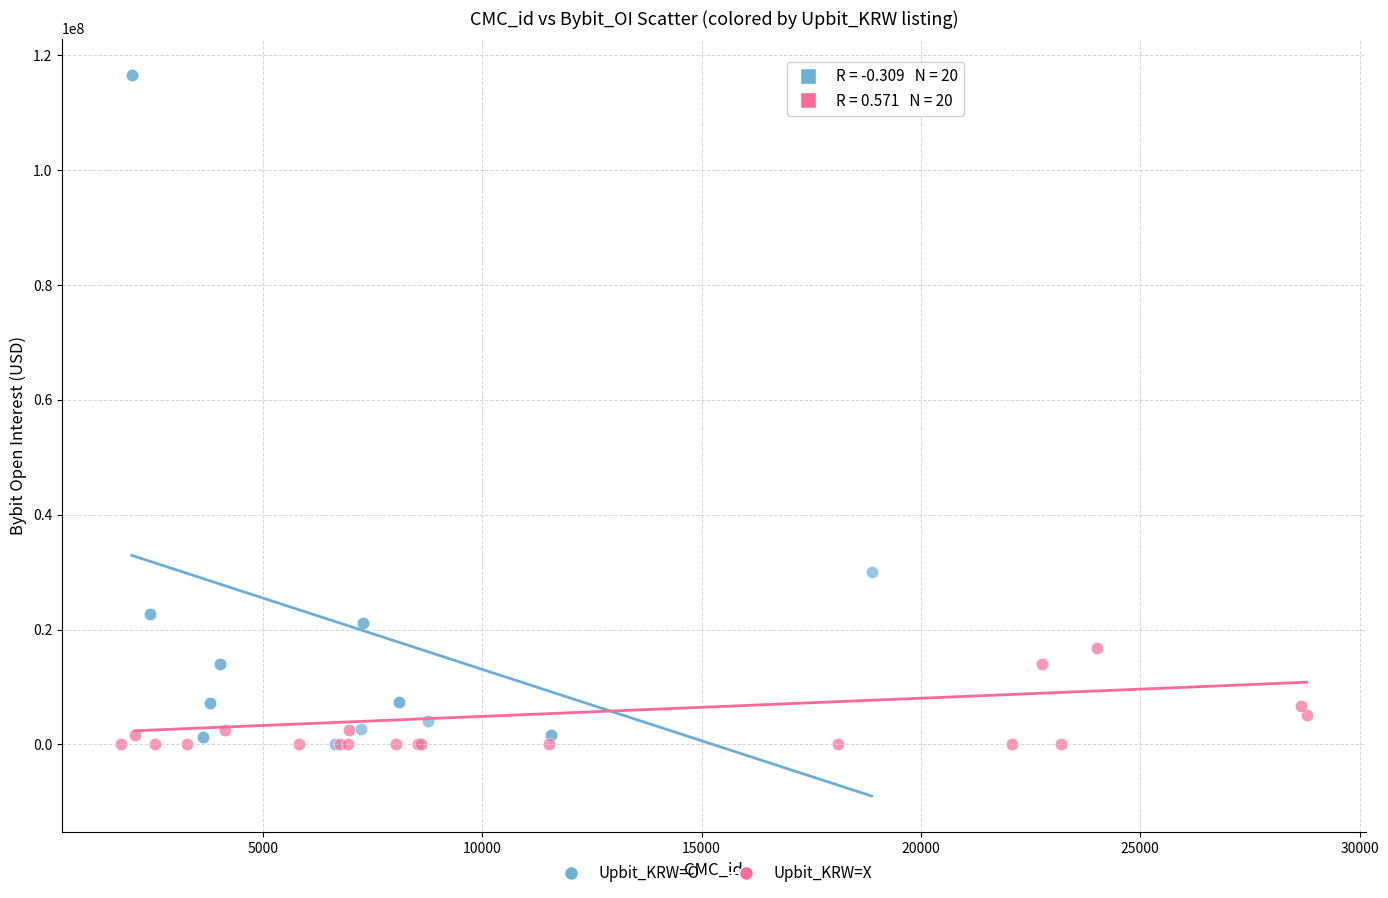

What are all the series names shown in the legend?

Upbit_KRW=O, Upbit_KRW=X